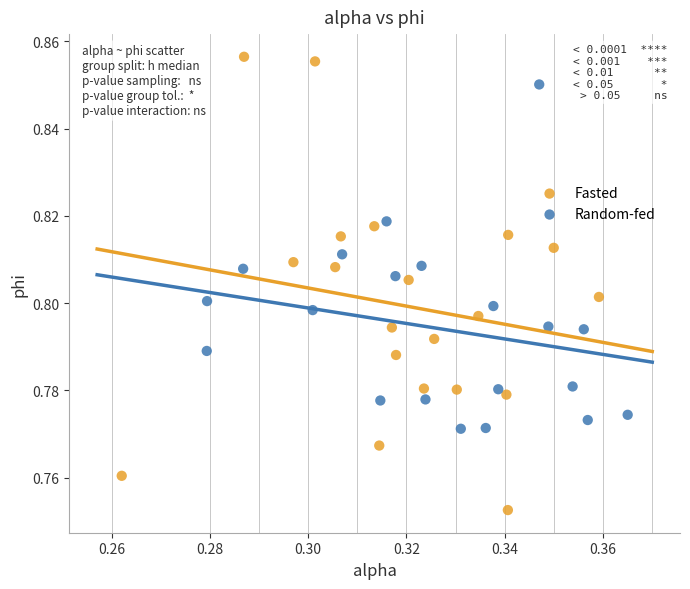

Which series reaches the minimum Y coordinate?

Fasted